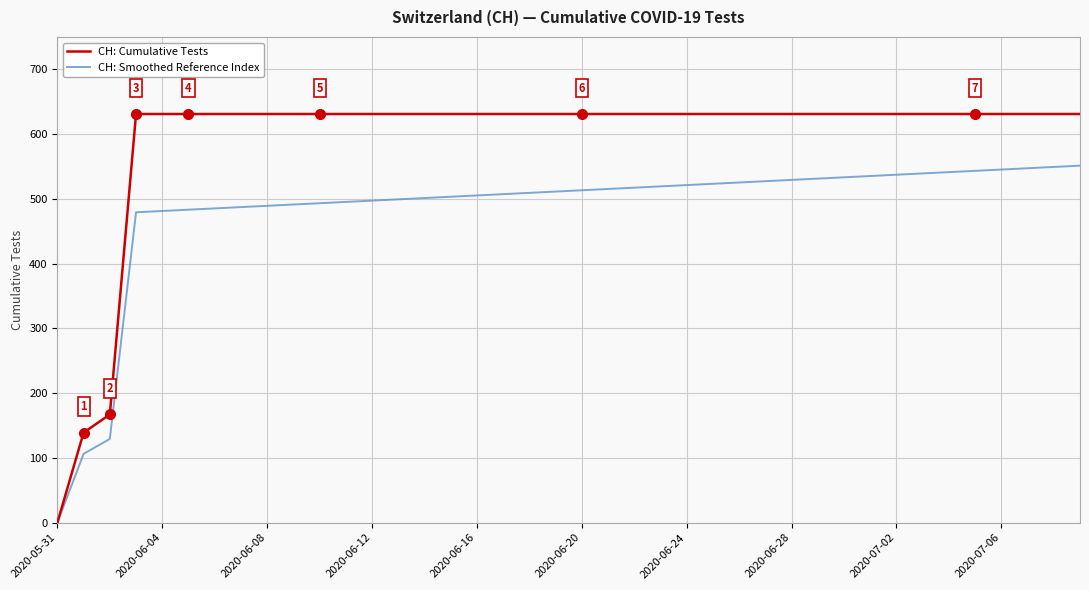

What is the highest value of the CH: Cumulative Tests series?

631.0